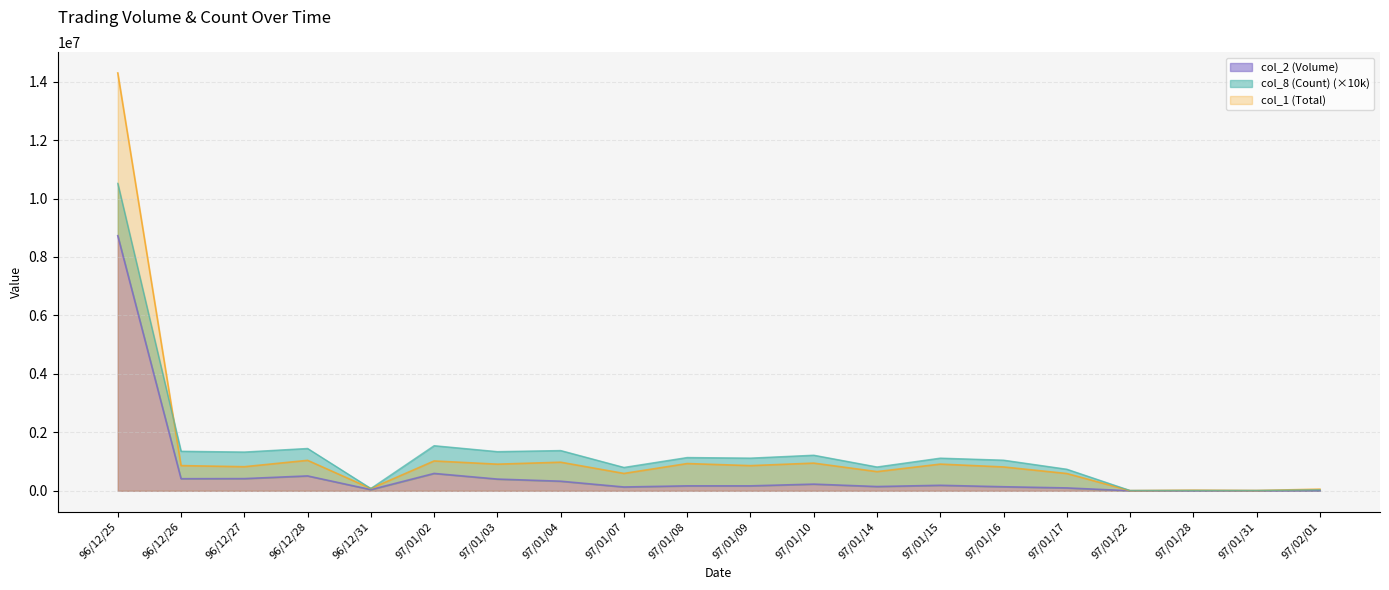

The value of col_1 (Total) at 97/01/14 is 656000. True or false?

True